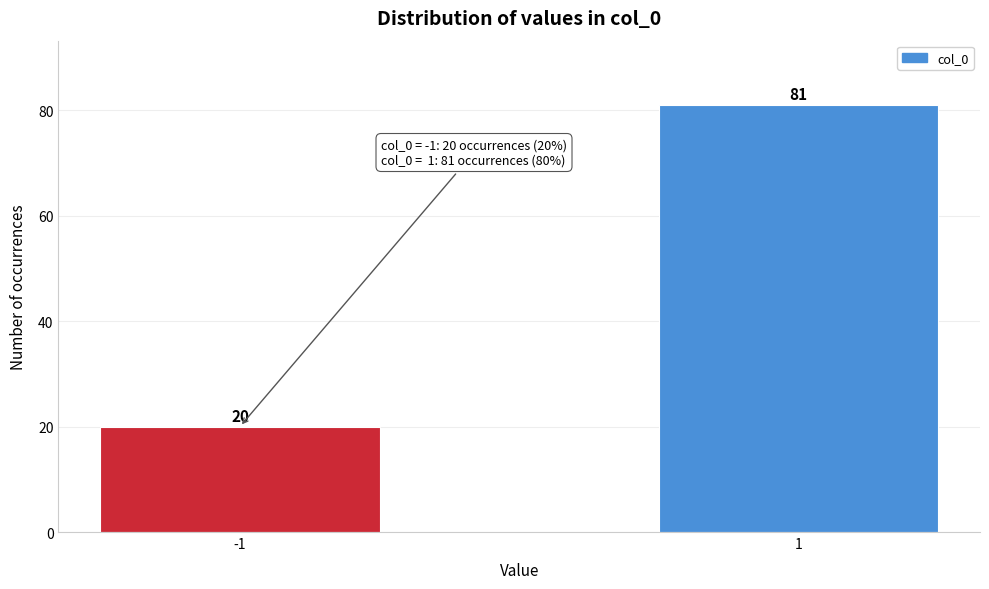

Reading left to right, what are all the values shown in this chart?

20	81